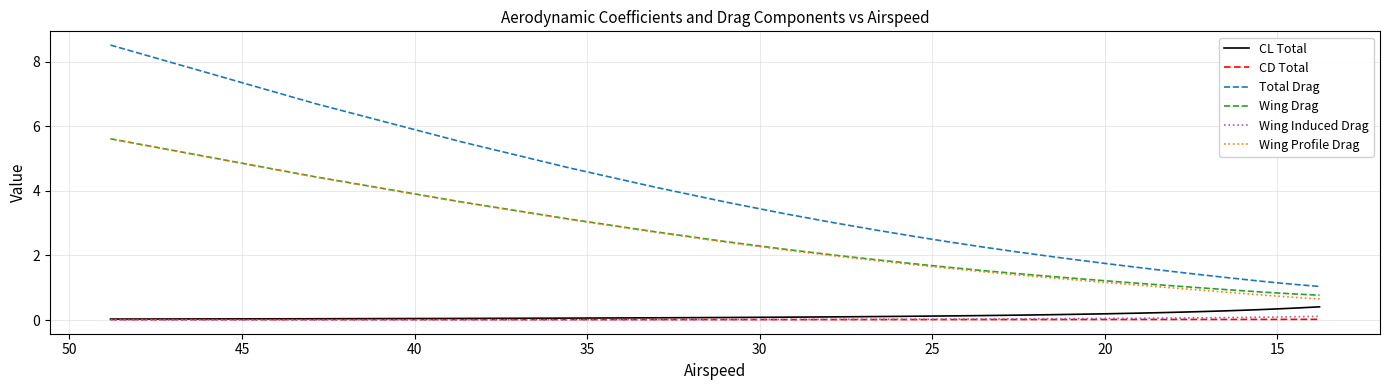

What are all the series names shown in the legend?

CL Total, CD Total, Total Drag, Wing Drag, Wing Induced Drag, Wing Profile Drag